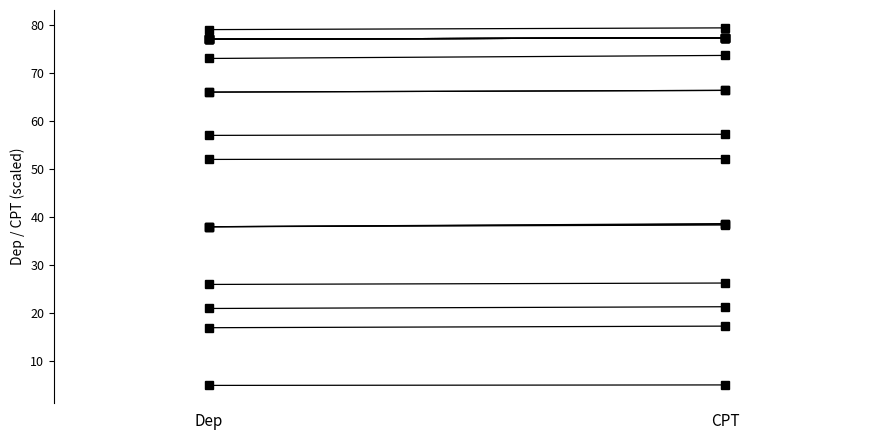

What is the lowest value of the 10_a series?

17.0